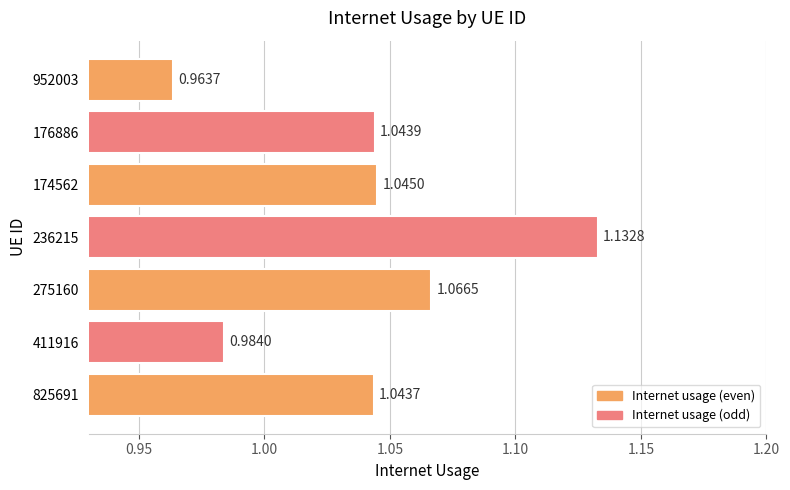

List the labels in order of value, smallest first.

952003, 411916, 825691, 176886, 174562, 275160, 236215